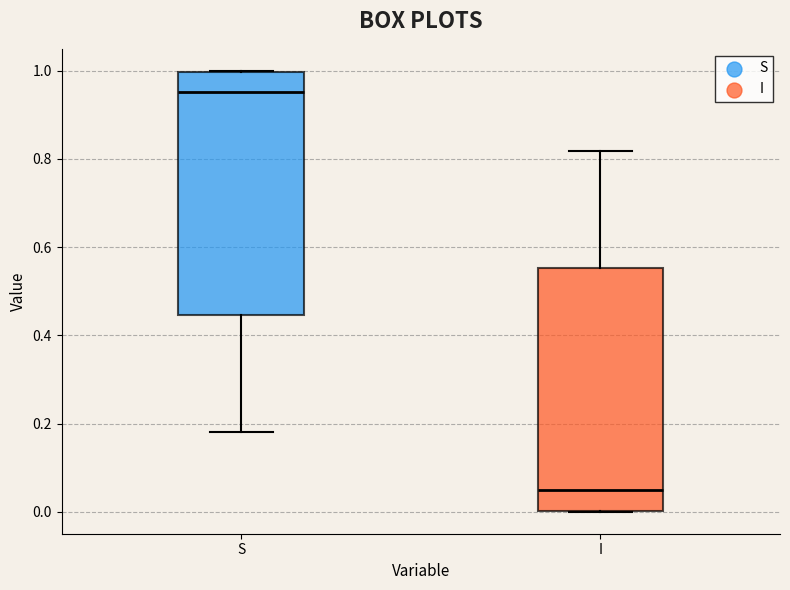

Reading left to right, transcribe this box plot: for each box, give where its median line is, the range the box spans, and where its two whiskers end, as read against the y-axis. The values are not printed on the chart, so give them approximately, as read against the axis.

S: median 0.96, box 0.44 to 1.00, whiskers 0.18 to 1.00
I: median 0.04, box 0.00 to 0.56, whiskers 0.00 to 0.82